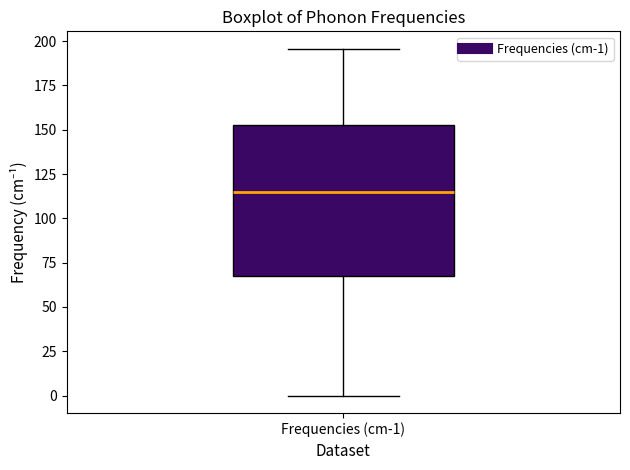

Where is the upper edge of the box for Frequencies (cm-1) on the y-axis? The values are not printed on the chart, so give them approximately, as read against the axis.

155